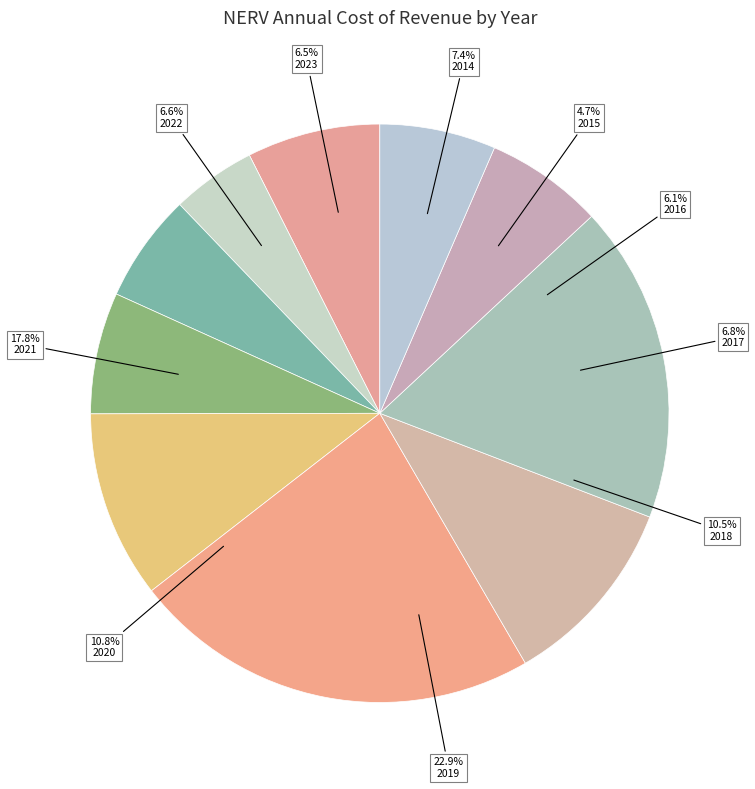

Which category has the biggest portion of the pie?

2019